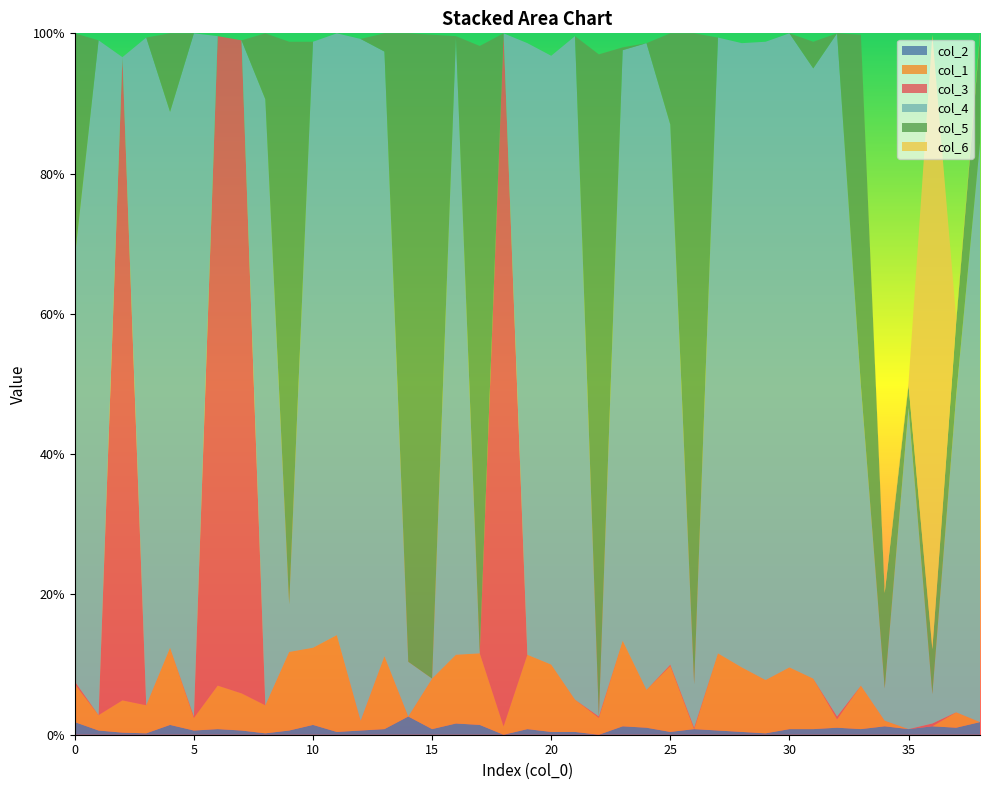

Reading left to right, extract all data points from this chart.

col_2: 0=0.0	1=0.0	2=0.0	3=0.0	4=0.0	5=0.0	6=0.0	7=0.0	8=0.0	9=0.0	10=0.0	11=0.0	12=0.0	13=0.0	14=0.0	15=0.0	16=0.0	17=0.0	18=0.0	19=0.0	20=0.0	21=0.0	22=0.0	23=0.0	24=0.0	25=0.0	26=0.0	27=0.0	28=0.0	29=0.0	30=0.0	31=0.0	32=0.0	33=0.0	34=0.0	35=0.0	36=0.0	37=0.0	38=0.0
col_1: 0=0.1	1=0.0	2=0.0	3=0.0	4=0.1	5=0.0	6=0.1	7=0.1	8=0.0	9=0.1	10=0.1	11=0.1	12=0.0	13=0.1	14=0.0	15=0.1	16=0.1	17=0.1	18=0.0	19=0.1	20=0.1	21=0.0	22=0.0	23=0.1	24=0.1	25=0.1	26=0.0	27=0.1	28=0.1	29=0.1	30=0.1	31=0.1	32=0.0	33=0.1	34=0.0	35=0.0	36=0.0	37=0.0	38=0.0
col_3: 0=0.0	1=0.0	2=0.9	3=0.0	4=0.0	5=0.0	6=0.9	7=0.9	8=0.0	9=0.0	10=0.0	11=0.0	12=0.0	13=0.0	14=0.0	15=0.0	16=0.0	17=0.0	18=1.0	19=0.0	20=0.0	21=0.0	22=0.0	23=0.0	24=0.0	25=0.0	26=0.0	27=0.0	28=0.0	29=0.0	30=0.0	31=0.0	32=0.0	33=0.0	34=0.0	35=0.0	36=0.0	37=0.0	38=0.0
col_4: 0=0.6	1=1.0	2=0.0	3=1.0	4=0.8	5=1.0	6=0.0	7=0.0	8=0.9	9=0.1	10=0.9	11=0.9	12=1.0	13=0.9	14=0.1	15=0.0	16=0.9	17=0.0	18=0.0	19=0.9	20=0.9	21=0.9	22=0.0	23=0.8	24=0.9	25=0.8	26=0.1	27=0.9	28=0.9	29=0.9	30=0.9	31=0.9	32=1.0	33=0.4	34=0.0	35=0.5	36=0.0	37=0.5	38=0.8
col_5: 0=0.3	1=0.0	2=0.0	3=0.0	4=0.1	5=0.0	6=0.0	7=0.0	8=0.1	9=0.8	10=0.0	11=0.0	12=0.0	13=0.0	14=0.9	15=0.9	16=0.0	17=0.9	18=0.0	19=0.0	20=0.0	21=0.0	22=0.9	23=0.0	24=0.0	25=0.1	26=0.9	27=0.0	28=0.0	29=0.0	30=0.0	31=0.0	32=0.0	33=0.5	34=0.1	35=0.0	36=0.1	37=0.1	38=0.2
col_6: 0=0.0	1=0.0	2=0.0	3=0.0	4=0.0	5=0.0	6=0.0	7=0.0	8=0.0	9=0.0	10=0.0	11=0.0	12=0.0	13=0.0	14=0.0	15=0.0	16=0.0	17=0.0	18=0.0	19=0.0	20=0.0	21=0.0	22=0.0	23=0.0	24=0.0	25=0.0	26=0.0	27=0.0	28=0.0	29=0.0	30=0.0	31=0.0	32=0.0	33=0.0	34=0.0	35=0.0	36=0.9	37=0.0	38=0.0